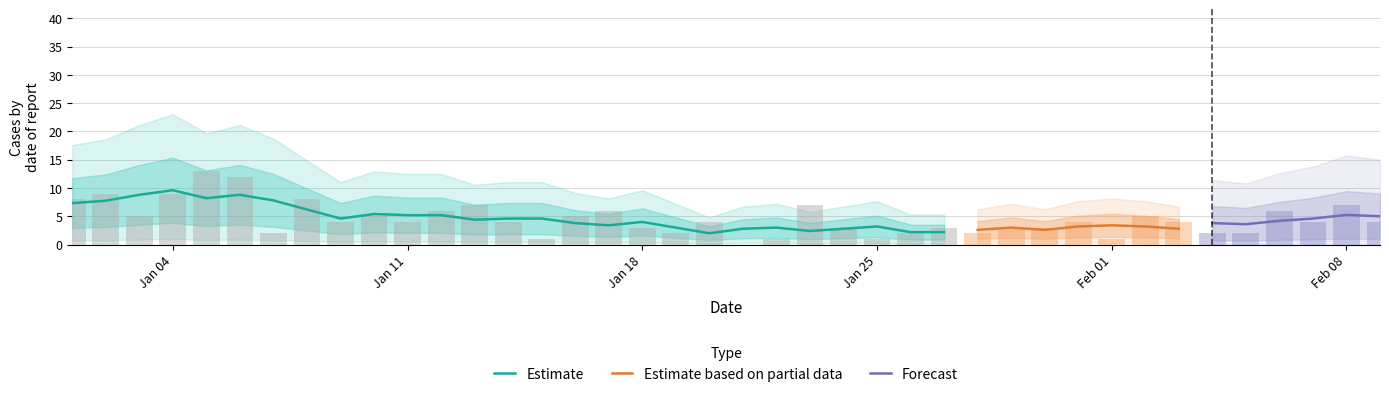

The value of Estimate at Jan 11 is 5.2. True or false?

True